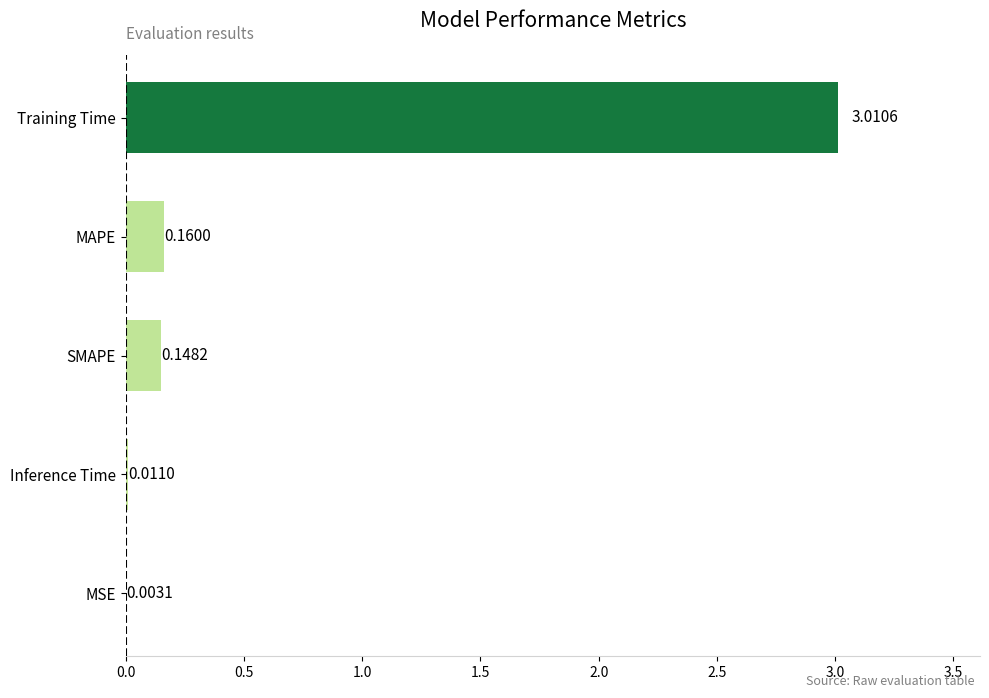

Which label corresponds to the largest value in the chart?

Training Time